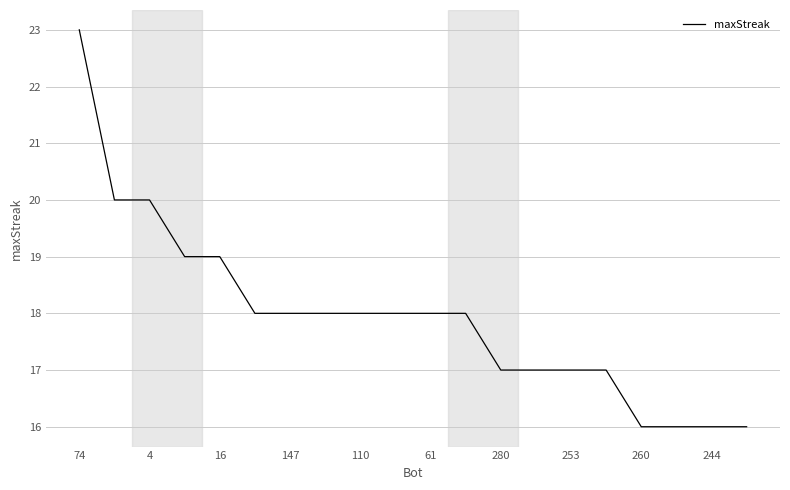

What is the maximum value shown in the chart?

23